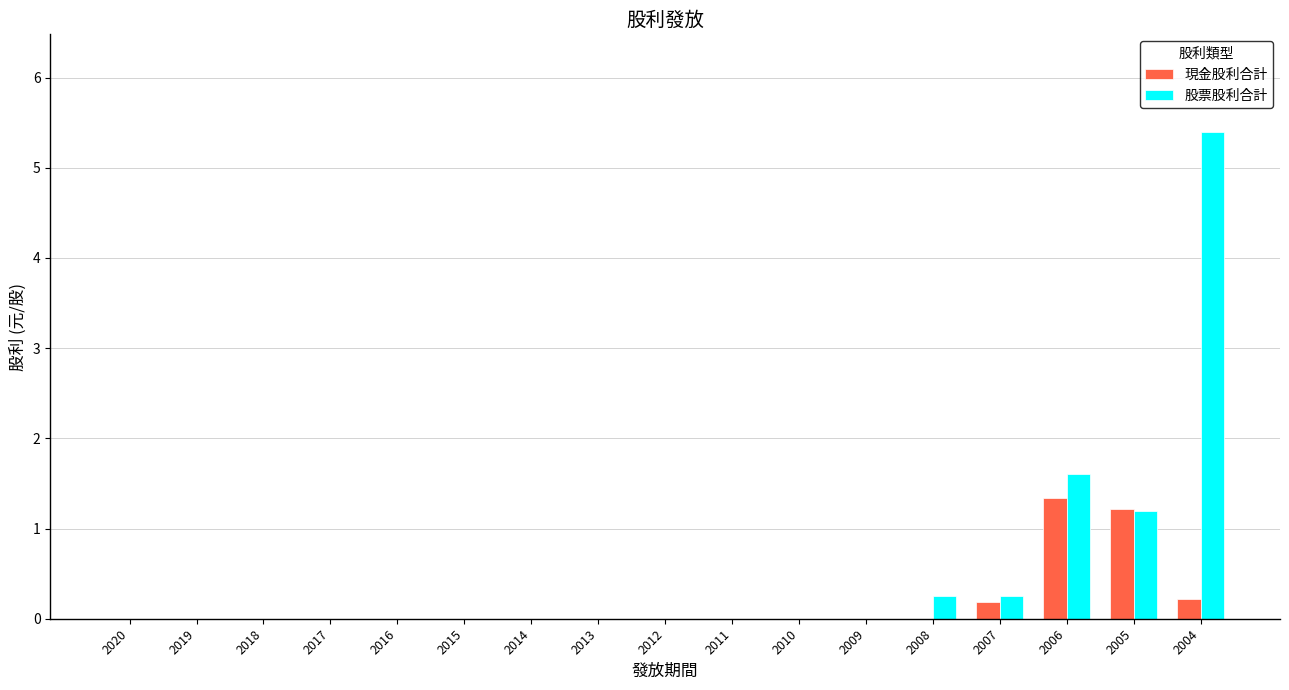

At which label does 股票股利合計 reach its peak?

2004